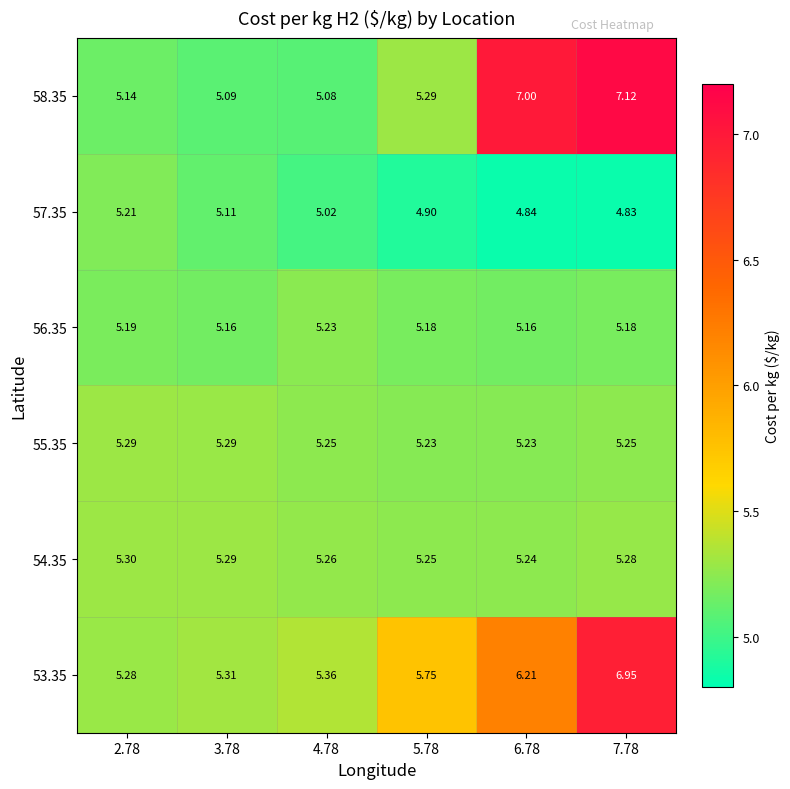

What is the total value across all series at 7.78?

34.6